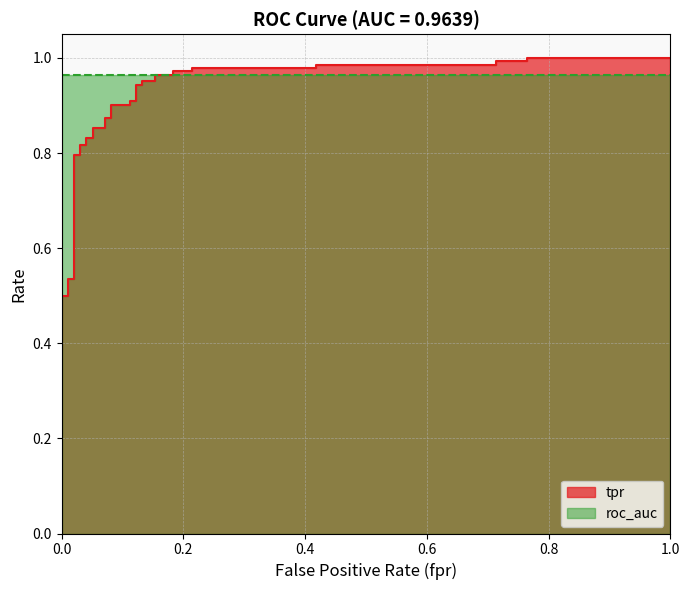

Does the chart display data point markers on the line(s)?

No